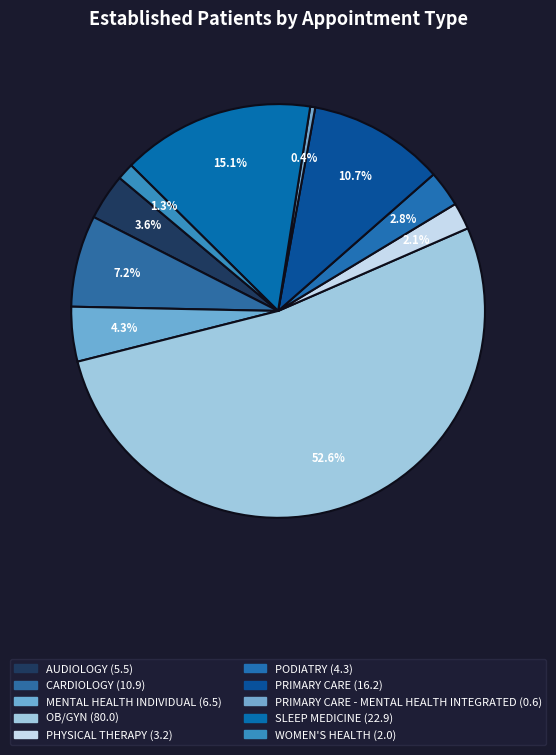

Count the number of slices in the pie.

10